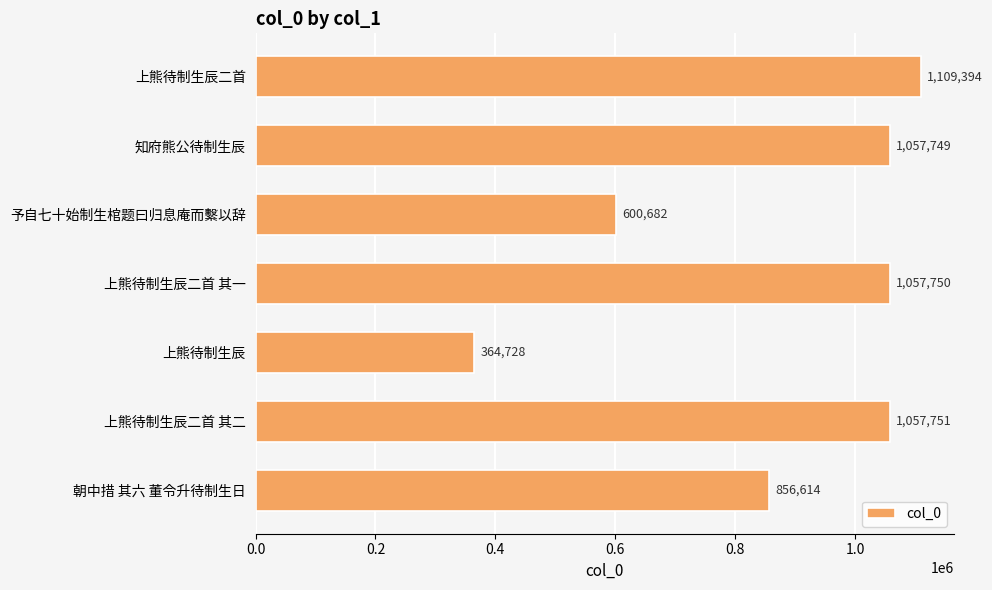

What is the difference between the values at 予自七十始制生棺题曰归息庵而繫以辞 and 朝中措 其六 董令升待制生日?

255932